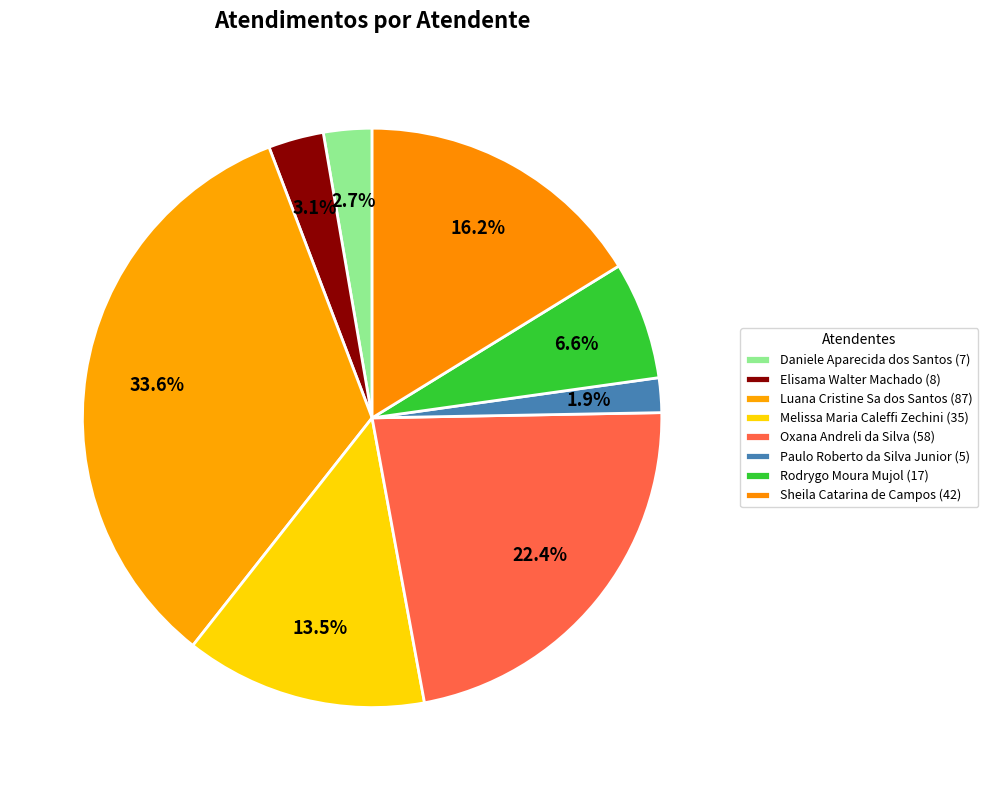

Combined, do Paulo Roberto da Silva Junior and Elisama Walter Machado account for over 50%?

No